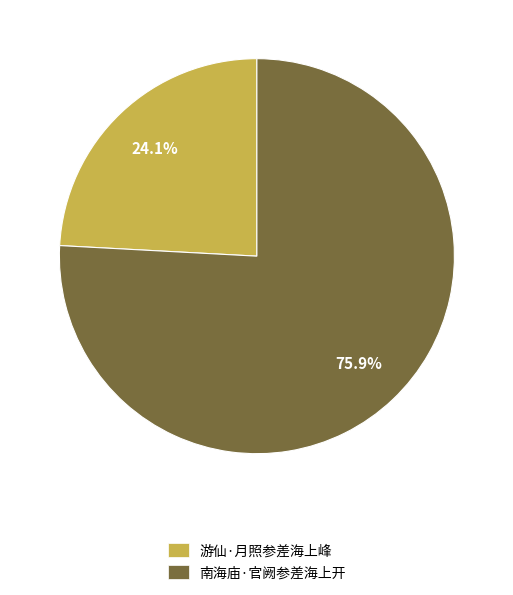

Which category accounts for the majority?

南海庙·官阙参差海上开